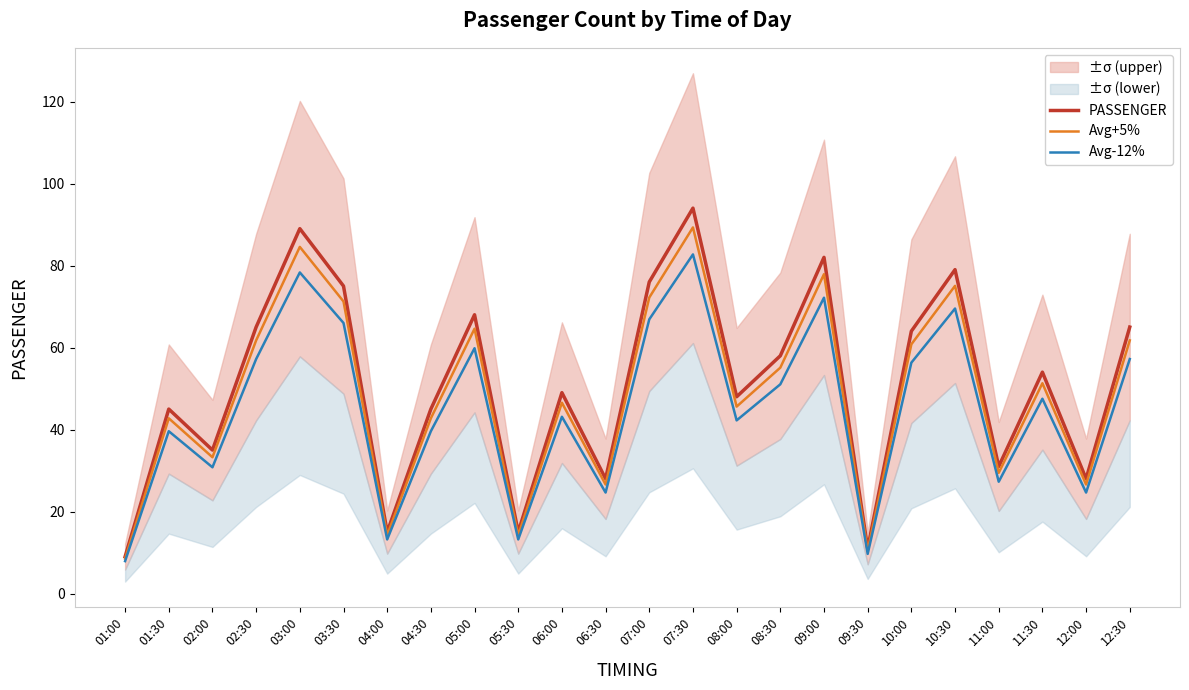

At which category does Avg+5% reach its first local peak?

01:30